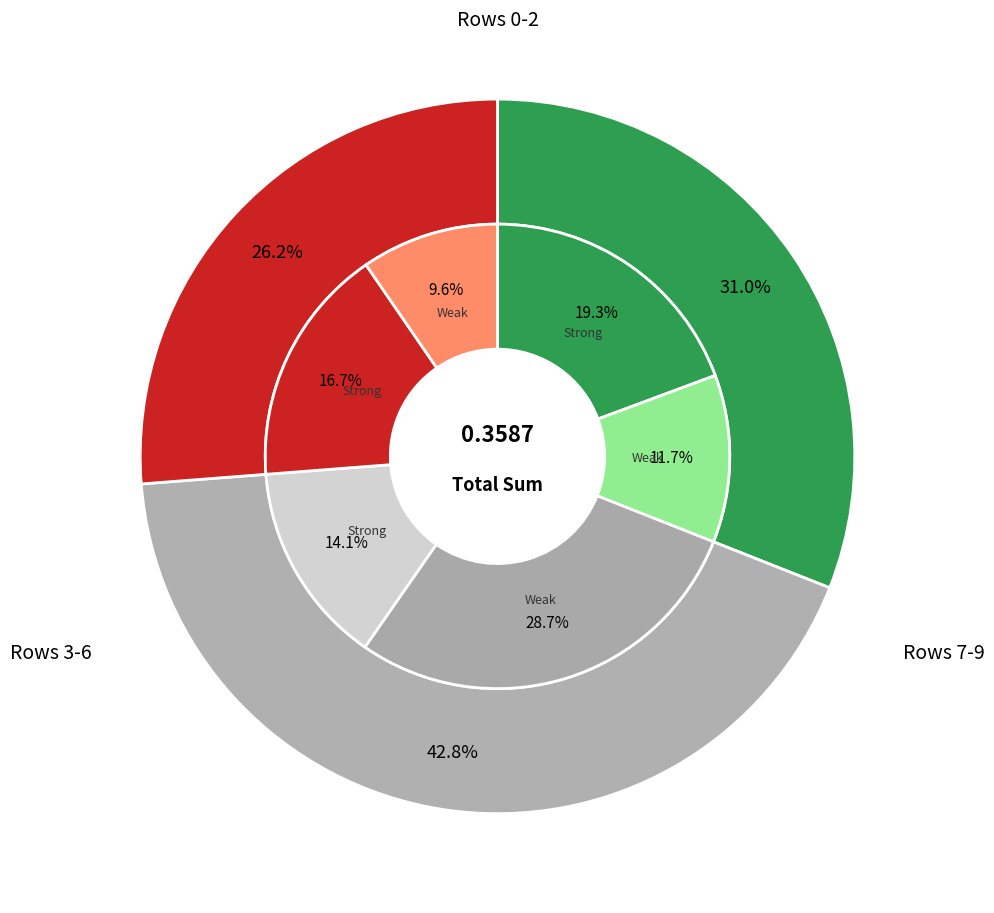

True or false: 5 accounts for 11% of the total.

True